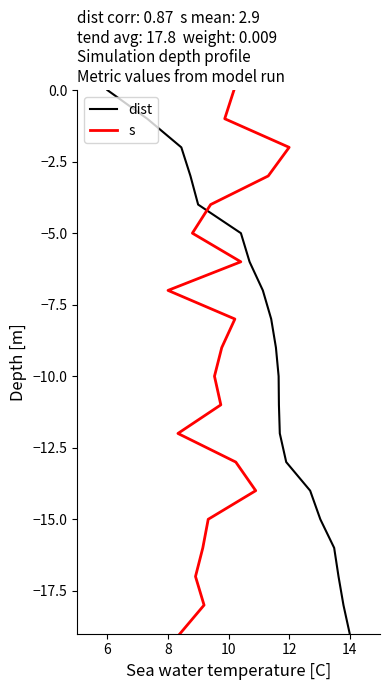

Count the number of data series in this chart.

2